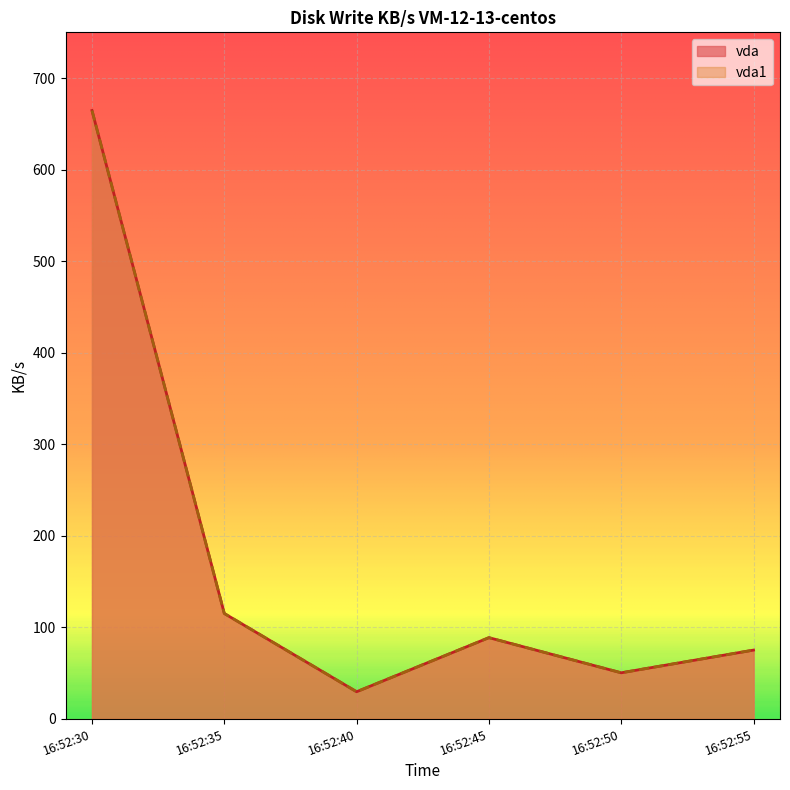

True or false: vda has more than 2 interior local peaks.

False